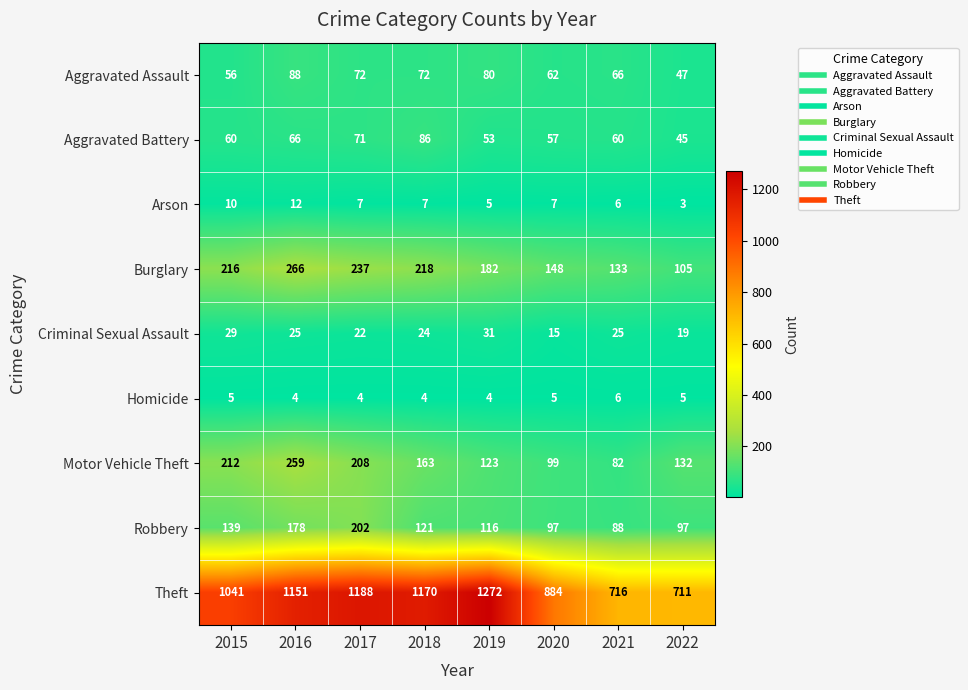

What is the sum of the Robbery values at 2015 and 2017?

341